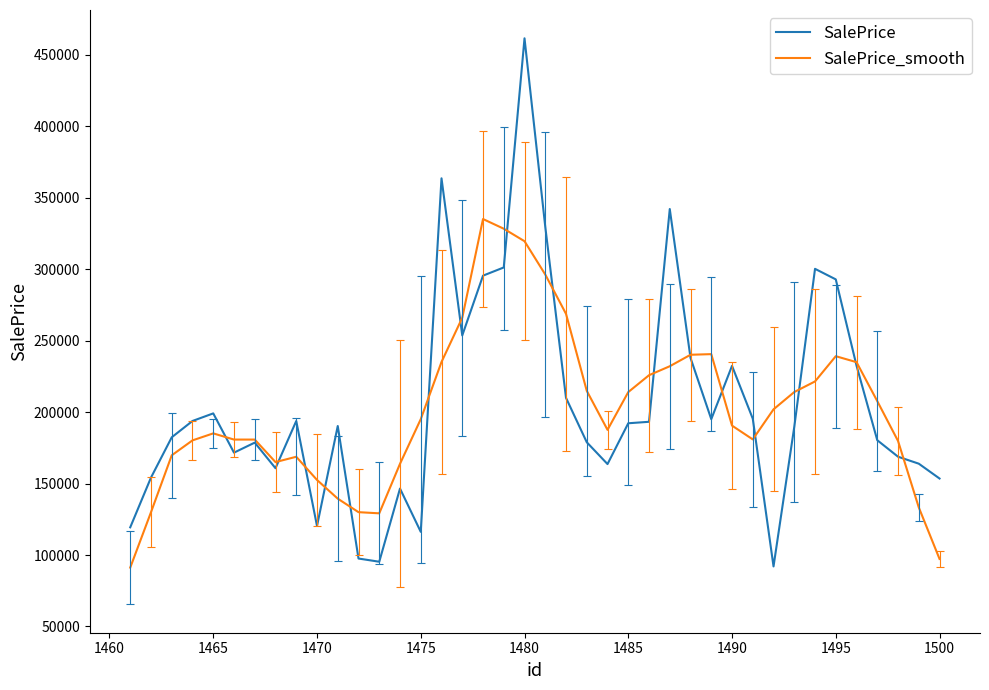

What is the maximum value shown in the chart?

461658.9